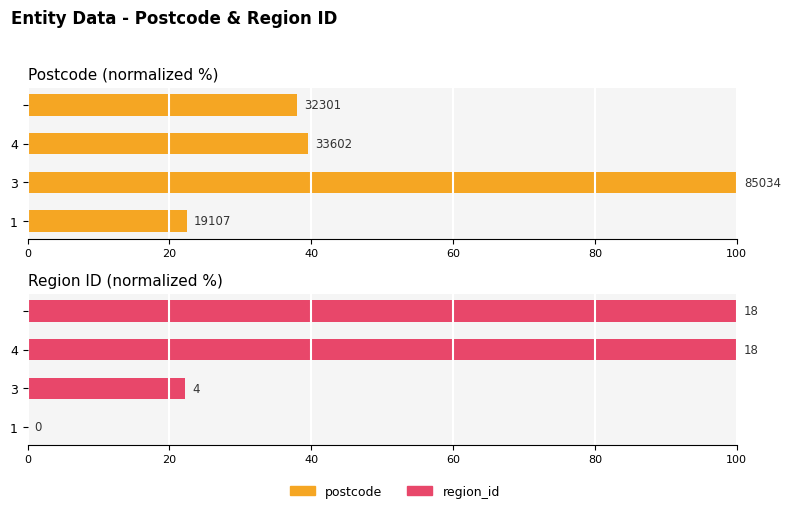

The region_id series shows 32.0 at 60. True or false?

False